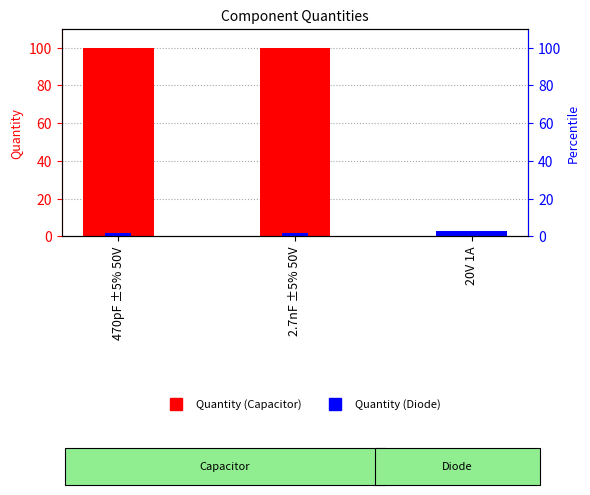

Is it true that Class indicator equals 2 at 470pF ±5% 50V?

True